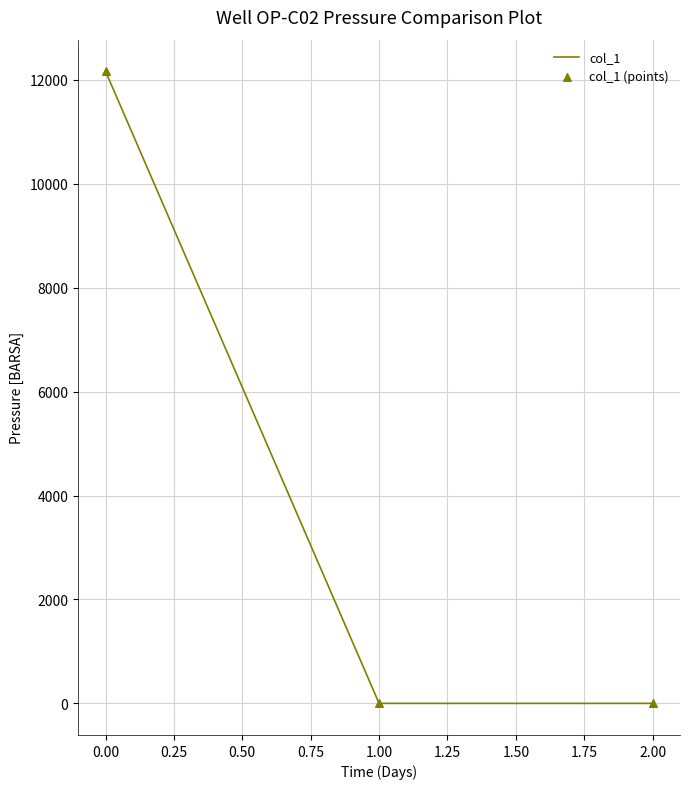

What is the change in value from 0.00 to 2.00?

-12164.7